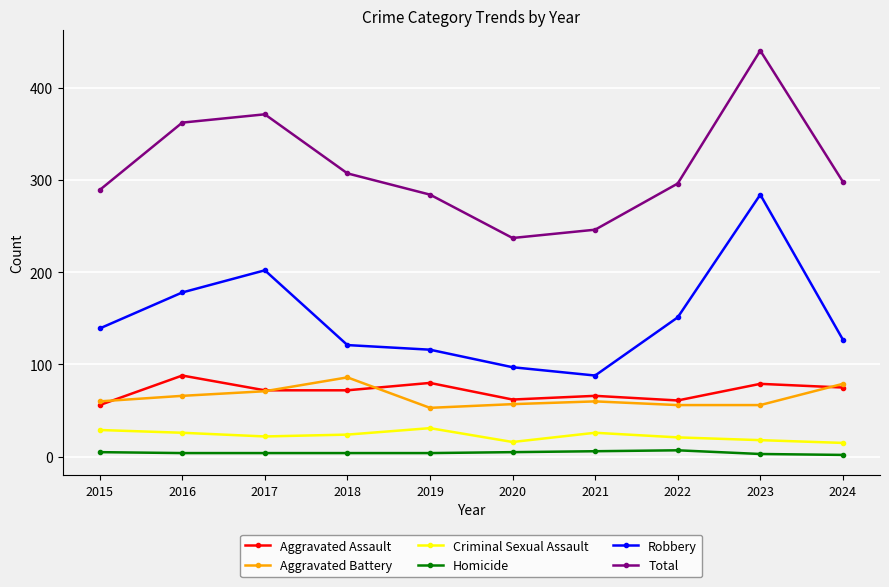

True or false: Aggravated Assault has more than 1 interior local peaks.

True